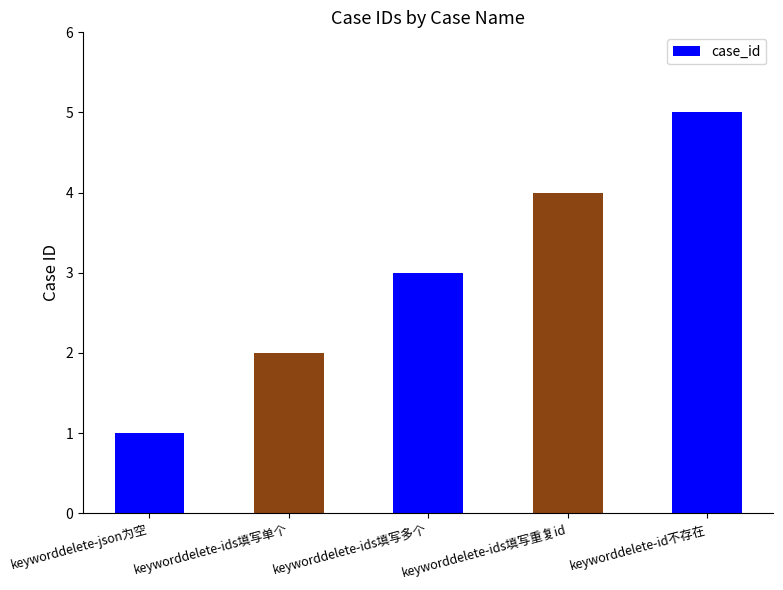

Reading left to right, transcribe all the data shown in this chart.

1	2	3	4	5